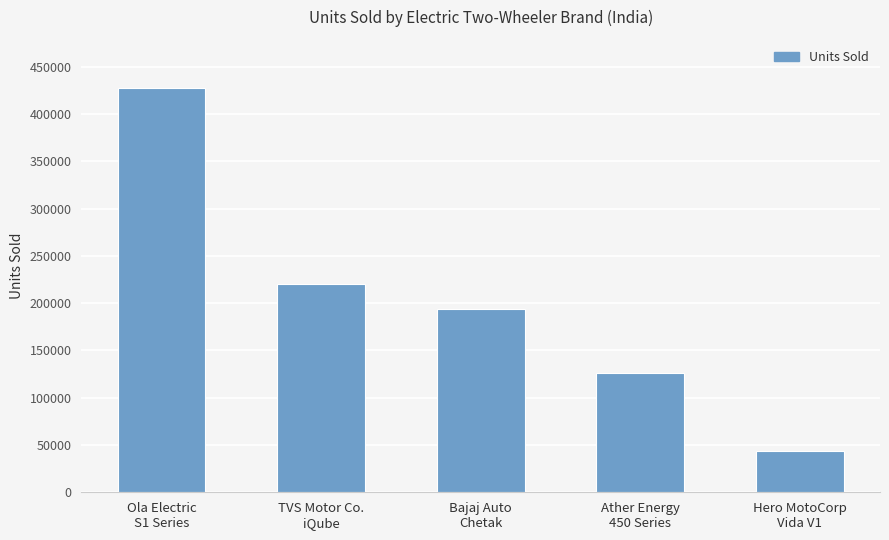

Are the bars horizontal?

No